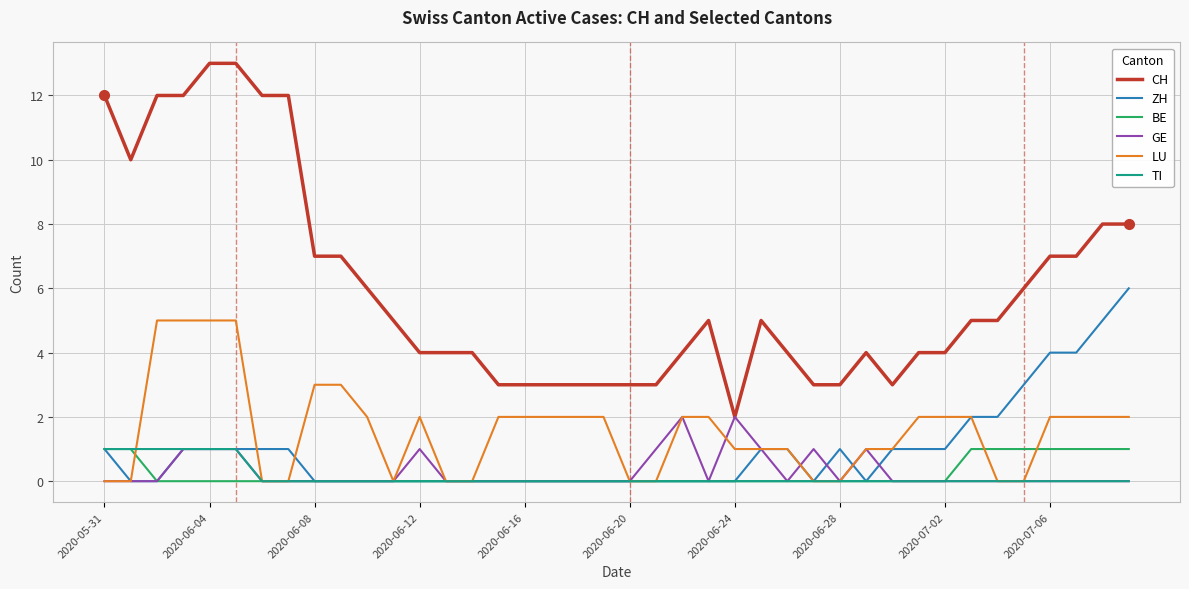

What is the greatest value displayed?

13